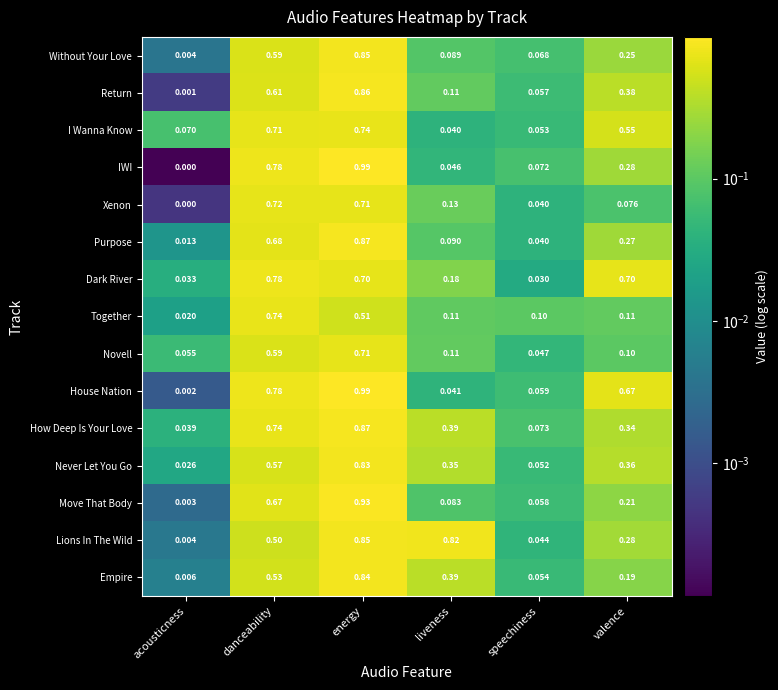

Rank the categories by I Wanna Know value from lowest to highest.

liveness, speechiness, acousticness, valence, danceability, energy